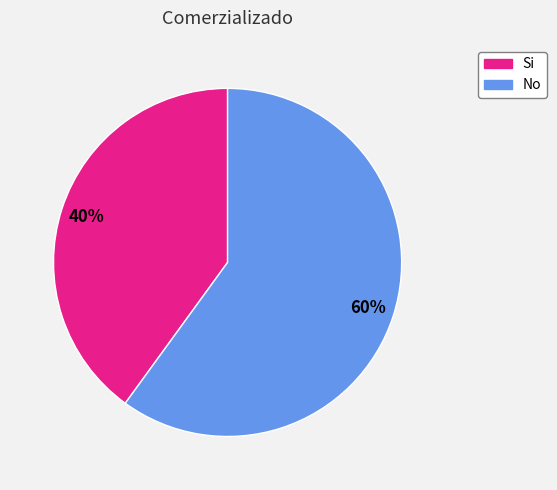

Combined, do Si and No account for over 50%?

Yes